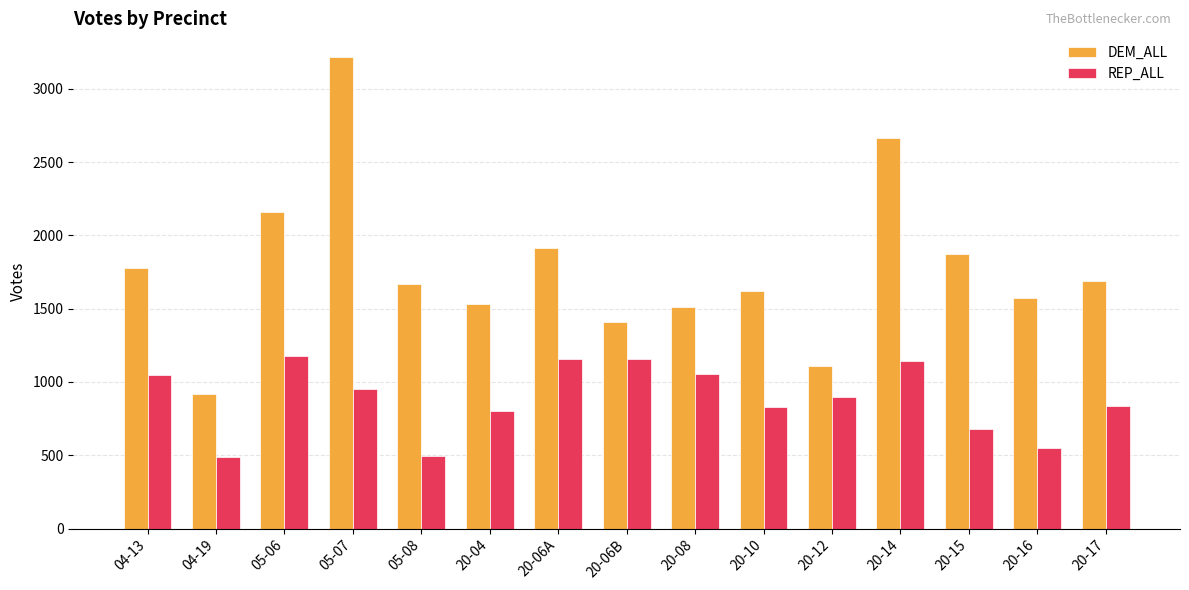

What are all the series names shown in the legend?

DEM_ALL, REP_ALL